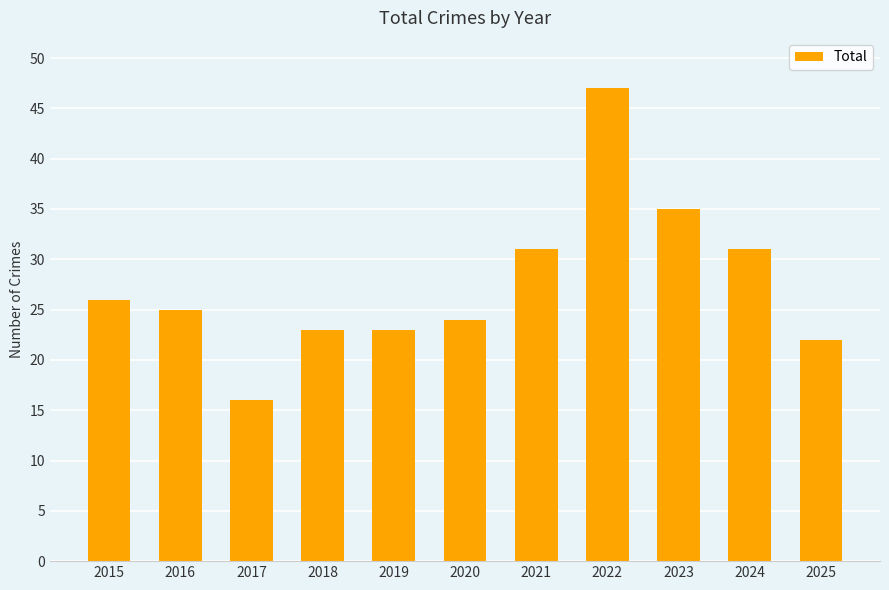

What is the value of the 3rd bar from the left?

16